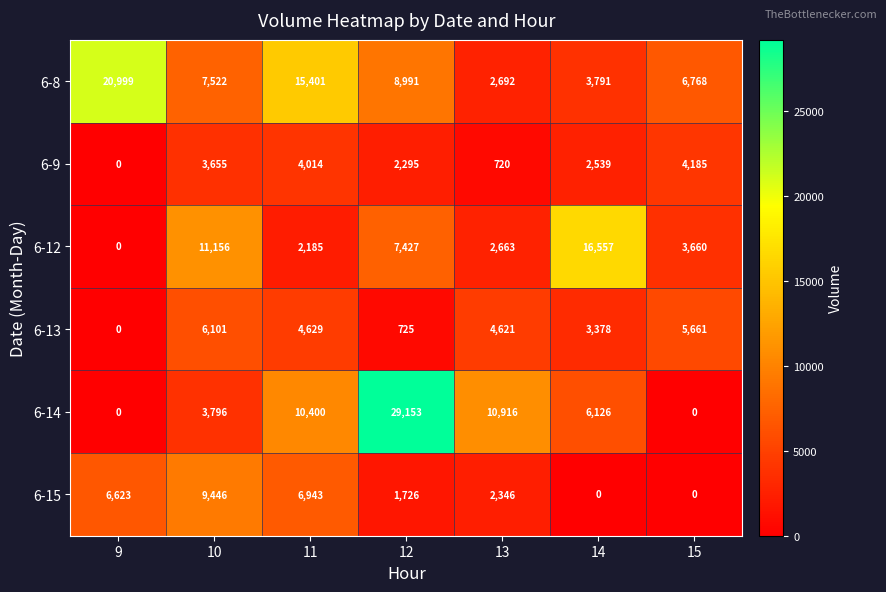

List the labels in order of 6-8 value, smallest first.

13, 14, 15, 10, 12, 11, 9